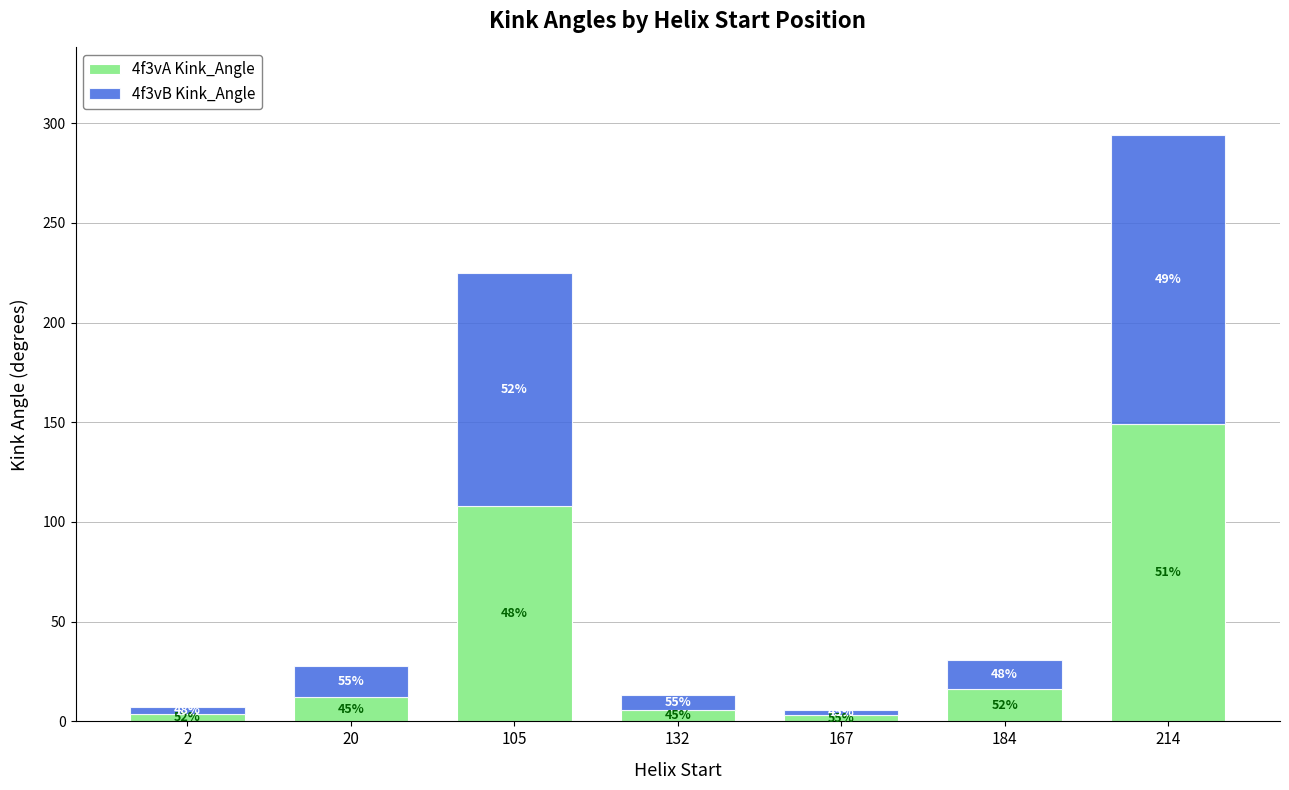

How many bars are there in total?

7